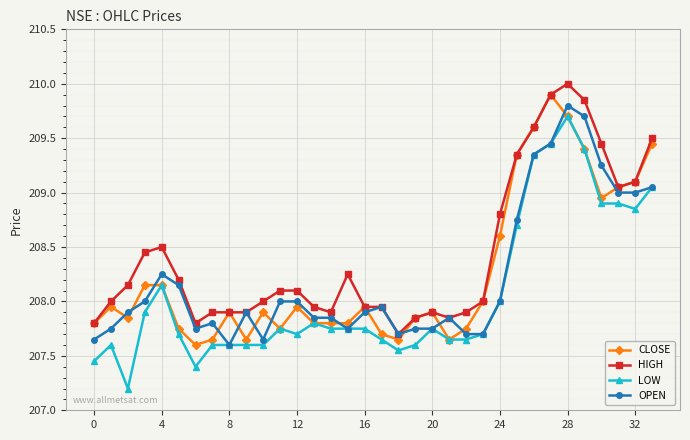

True or false: HIGH and LOW cross at least once.

False